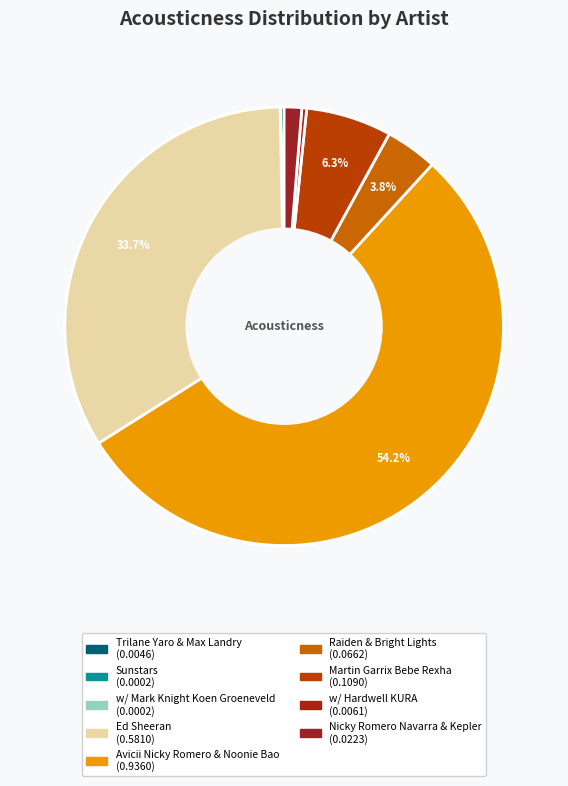

Rank the categories by value from lowest to highest.

w/ Mark Knight Koen Groeneveld, Sunstars, Trilane Yaro & Max Landry, w/ Hardwell KURA, Nicky Romero Navarra & Kepler, Raiden & Bright Lights, Martin Garrix Bebe Rexha, Ed Sheeran, Avicii Nicky Romero & Noonie Bao